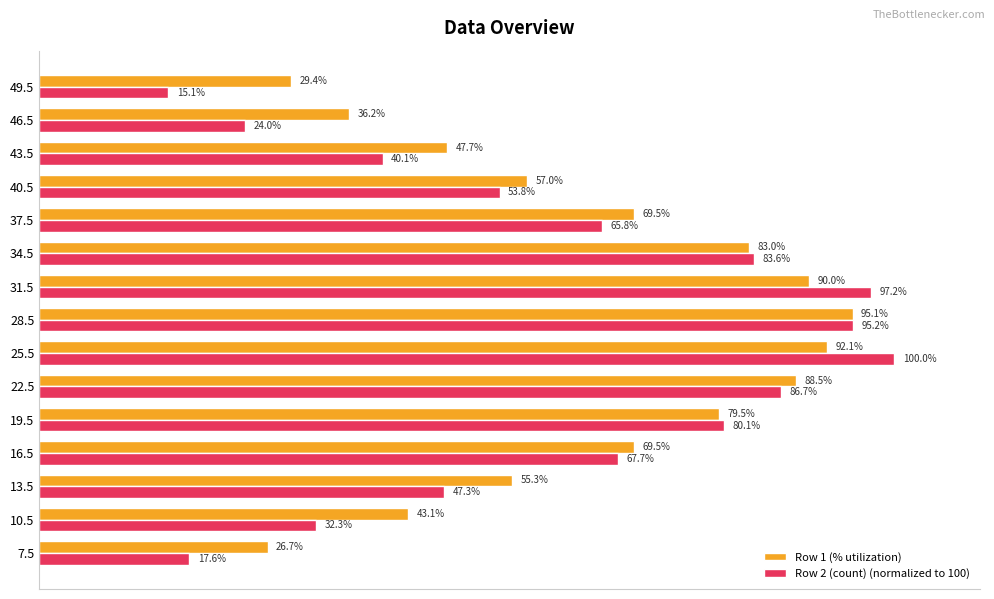

Is the value of Row 2 (count) (normalized to 100) at 49.5 greater than the value of Row 1 (% utilization) at 34.5?

No